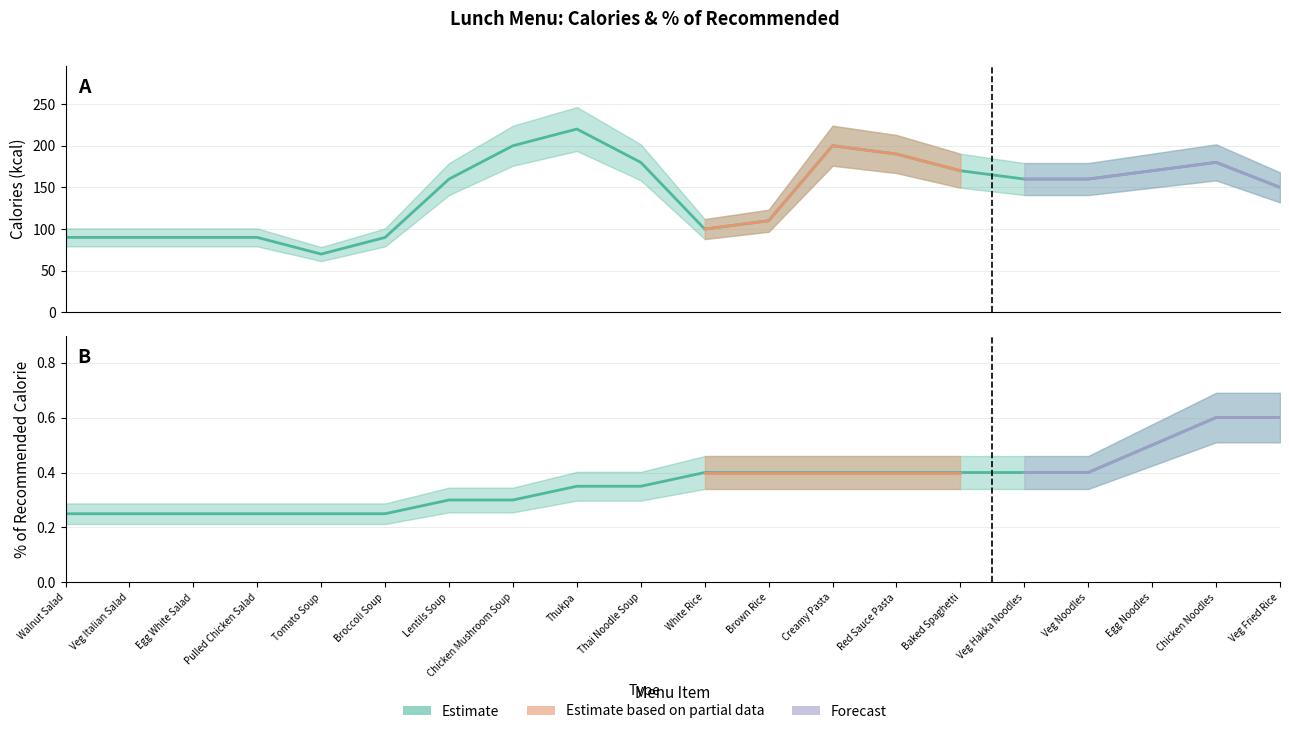

What is the label of the 17th point from the right?

Pulled Chicken Salad